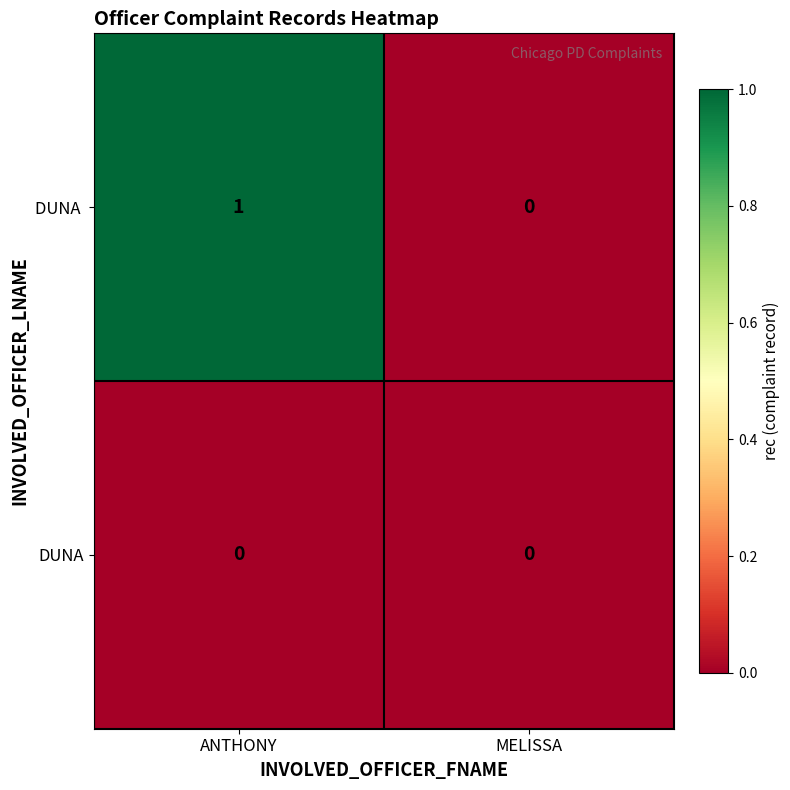

At which category does the chart reach its peak across all series?

ANTHONY